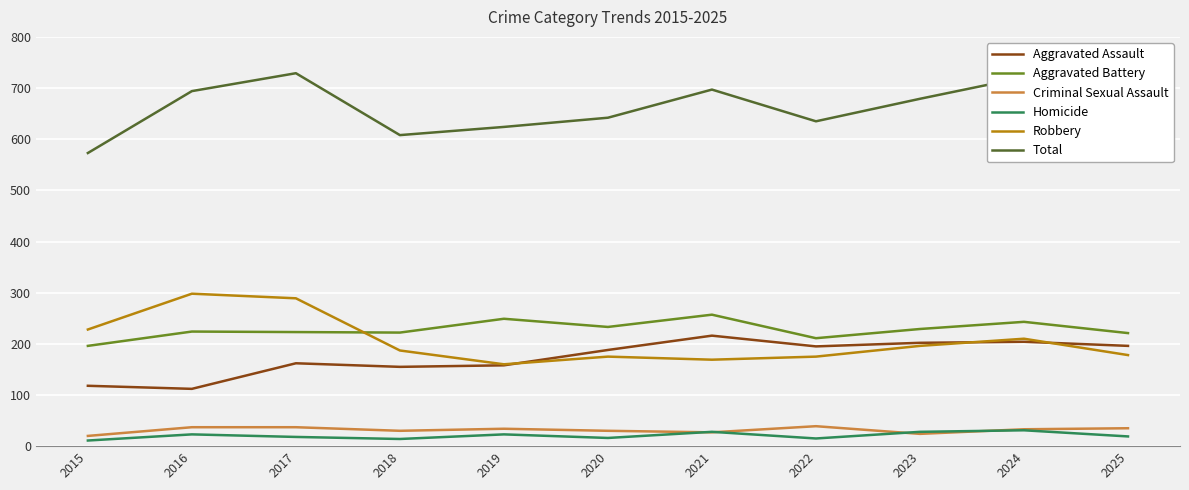

What is the approximate value of Robbery at 2017?

289